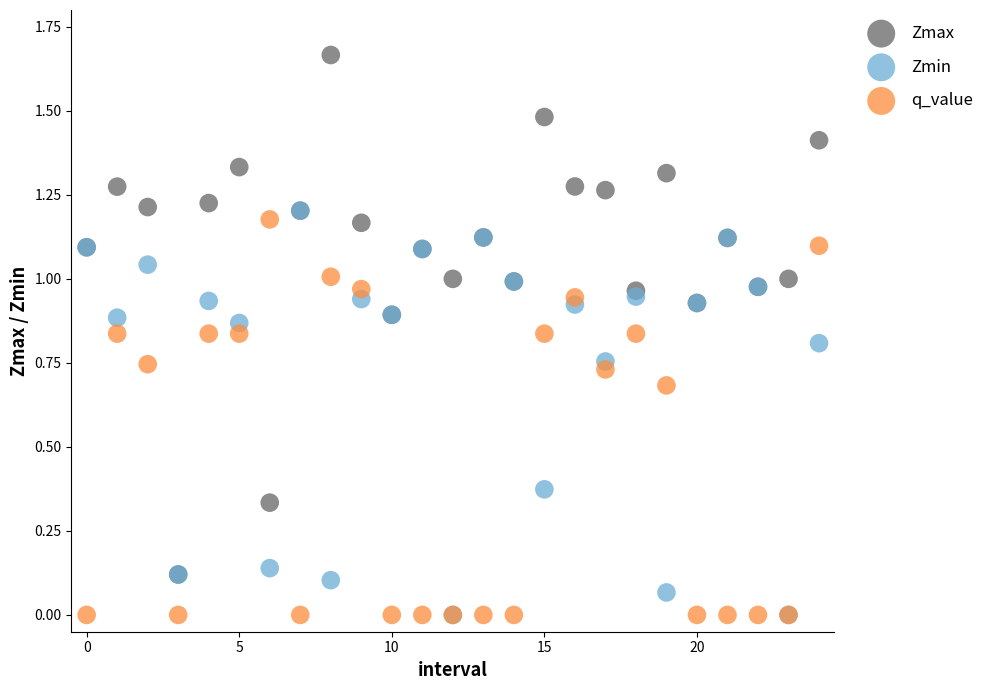

Which series has the largest Y range (max minus min)?

Zmax